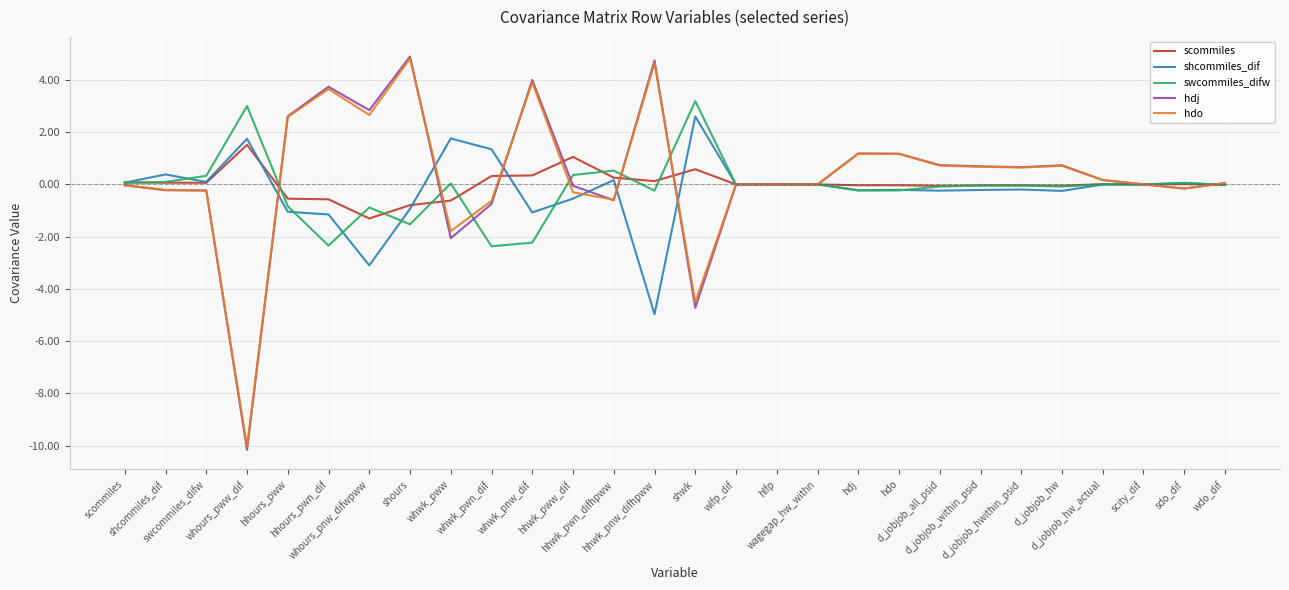

Reading left to right, extract all data points from this chart.

scommiles: scommiles=0.1	shcommiles_dif=0.1	swcommiles_difw=0.1	whours_pww_dif=1.5	hhours_pww=-0.5	hhours_pwn_dif=-0.6	whours_pnw_difwpww=-1.3	shours=-0.8	whwk_pww=-0.6	whwk_pwn_dif=0.3	whwk_pnw_dif=0.3	hhwk_pww_dif=1.1	hhwk_pwn_difhpww=0.3	hhwk_pnw_difhpww=0.1	shwk=0.6	wlfp_dif=0.0	hlfp=-0.0	wagegap_hw_withn=0.0	hdj=-0.0	hdo=-0.0	d_jobjob_all_psid=-0.1	d_jobjob_within_psid=-0.0	d_jobjob_hwithin_psid=-0.0	d_jobjob_hw=-0.1	d_jobjob_hw_actual=0.0	scity_dif=-0.0	sdo_dif=0.0	wdo_dif=-0.0
shcommiles_dif: scommiles=0.1	shcommiles_dif=0.4	swcommiles_difw=0.1	whours_pww_dif=1.7	hhours_pww=-1.0	hhours_pwn_dif=-1.1	whours_pnw_difwpww=-3.1	shours=-0.9	whwk_pww=1.8	whwk_pwn_dif=1.3	whwk_pnw_dif=-1.1	hhwk_pww_dif=-0.5	hhwk_pwn_difhpww=0.2	hhwk_pnw_difhpww=-5.0	shwk=2.6	wlfp_dif=0.0	hlfp=-0.0	wagegap_hw_withn=0.0	hdj=-0.2	hdo=-0.2	d_jobjob_all_psid=-0.2	d_jobjob_within_psid=-0.2	d_jobjob_hwithin_psid=-0.2	d_jobjob_hw=-0.2	d_jobjob_hw_actual=-0.0	scity_dif=0.0	sdo_dif=0.1	wdo_dif=-0.0
swcommiles_difw: scommiles=0.1	shcommiles_dif=0.1	swcommiles_difw=0.3	whours_pww_dif=3.0	hhours_pww=-0.8	hhours_pwn_dif=-2.3	whours_pnw_difwpww=-0.9	shours=-1.5	whwk_pww=0.0	whwk_pwn_dif=-2.4	whwk_pnw_dif=-2.2	hhwk_pww_dif=0.4	hhwk_pwn_difhpww=0.5	hhwk_pnw_difhpww=-0.2	shwk=3.2	wlfp_dif=0.0	hlfp=-0.0	wagegap_hw_withn=0.0	hdj=-0.2	hdo=-0.2	d_jobjob_all_psid=-0.1	d_jobjob_within_psid=-0.0	d_jobjob_hwithin_psid=-0.0	d_jobjob_hw=-0.1	d_jobjob_hw_actual=0.0	scity_dif=-0.0	sdo_dif=0.1	wdo_dif=-0.0
hdj: scommiles=-0.0	shcommiles_dif=-0.2	swcommiles_difw=-0.2	whours_pww_dif=-10.2	hhours_pww=2.6	hhours_pwn_dif=3.7	whours_pnw_difwpww=2.8	shours=4.9	whwk_pww=-2.1	whwk_pwn_dif=-0.7	whwk_pnw_dif=4.0	hhwk_pww_dif=-0.1	hhwk_pwn_difhpww=-0.6	hhwk_pnw_difhpww=4.7	shwk=-4.7	wlfp_dif=-0.0	hlfp=0.0	wagegap_hw_withn=-0.0	hdj=1.2	hdo=1.2	d_jobjob_all_psid=0.7	d_jobjob_within_psid=0.7	d_jobjob_hwithin_psid=0.7	d_jobjob_hw=0.7	d_jobjob_hw_actual=0.2	scity_dif=0.0	sdo_dif=-0.2	wdo_dif=0.1
hdo: scommiles=-0.0	shcommiles_dif=-0.2	swcommiles_difw=-0.2	whours_pww_dif=-10.0	hhours_pww=2.6	hhours_pwn_dif=3.7	whours_pnw_difwpww=2.7	shours=4.8	whwk_pww=-1.8	whwk_pwn_dif=-0.6	whwk_pnw_dif=3.9	hhwk_pww_dif=-0.3	hhwk_pwn_difhpww=-0.6	hhwk_pnw_difhpww=4.6	shwk=-4.5	wlfp_dif=-0.0	hlfp=0.0	wagegap_hw_withn=-0.0	hdj=1.2	hdo=1.2	d_jobjob_all_psid=0.7	d_jobjob_within_psid=0.7	d_jobjob_hwithin_psid=0.6	d_jobjob_hw=0.7	d_jobjob_hw_actual=0.2	scity_dif=0.0	sdo_dif=-0.2	wdo_dif=0.0